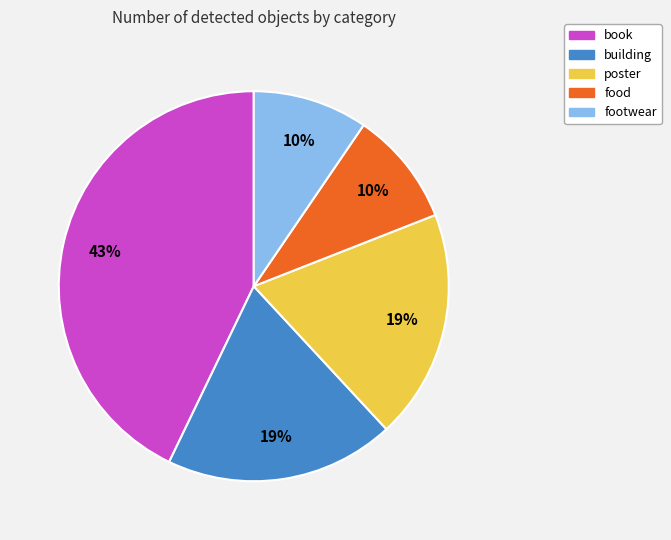

Combined, do poster and food account for over 50%?

No